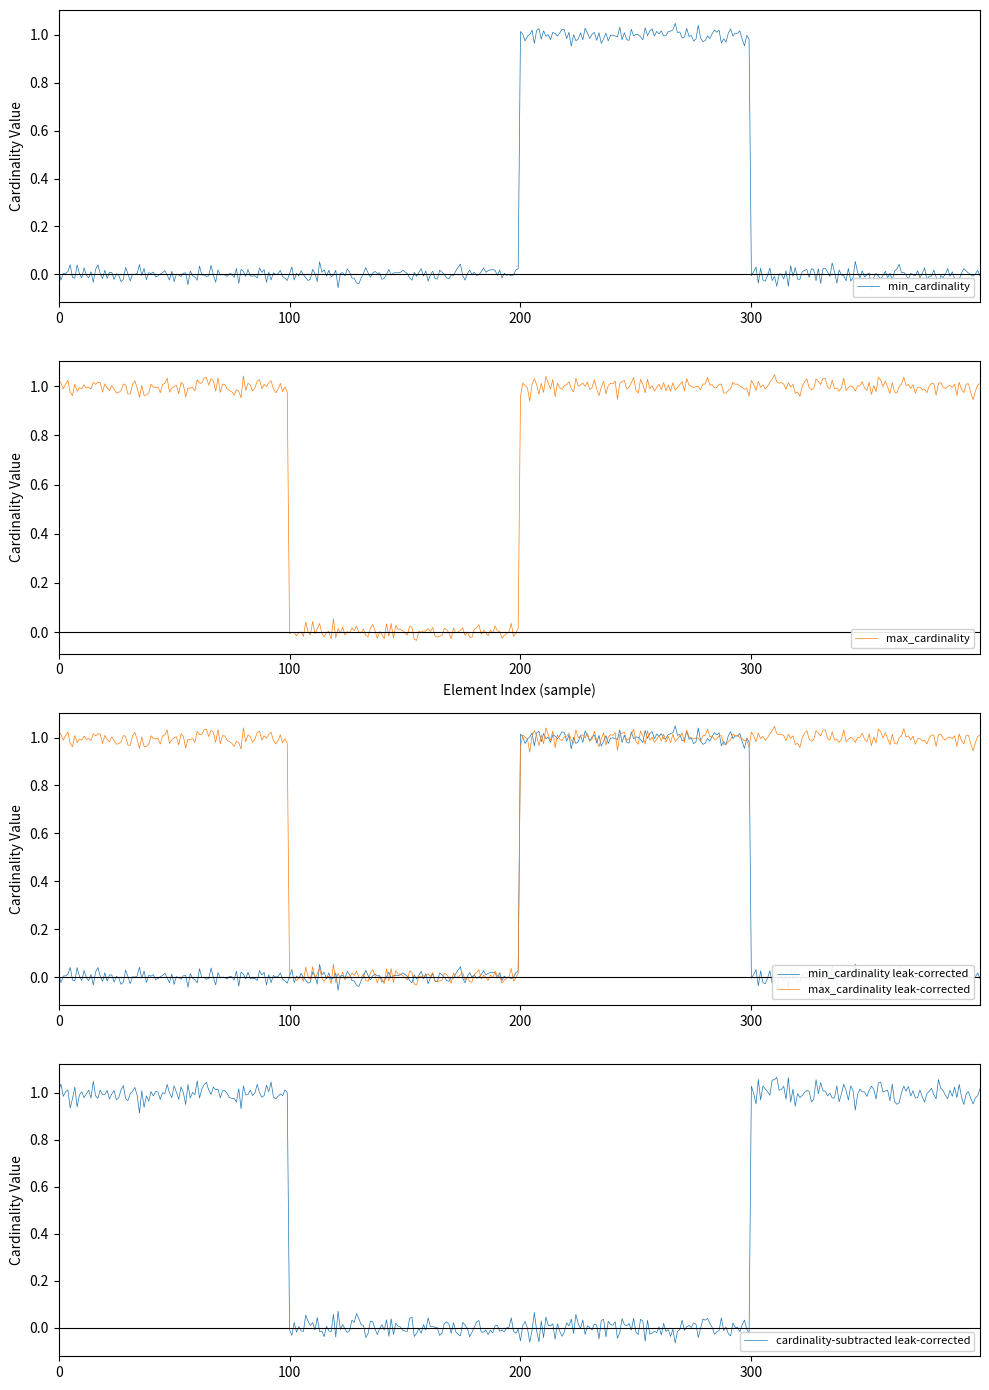

Which series has the largest total across all categories?

max_cardinality